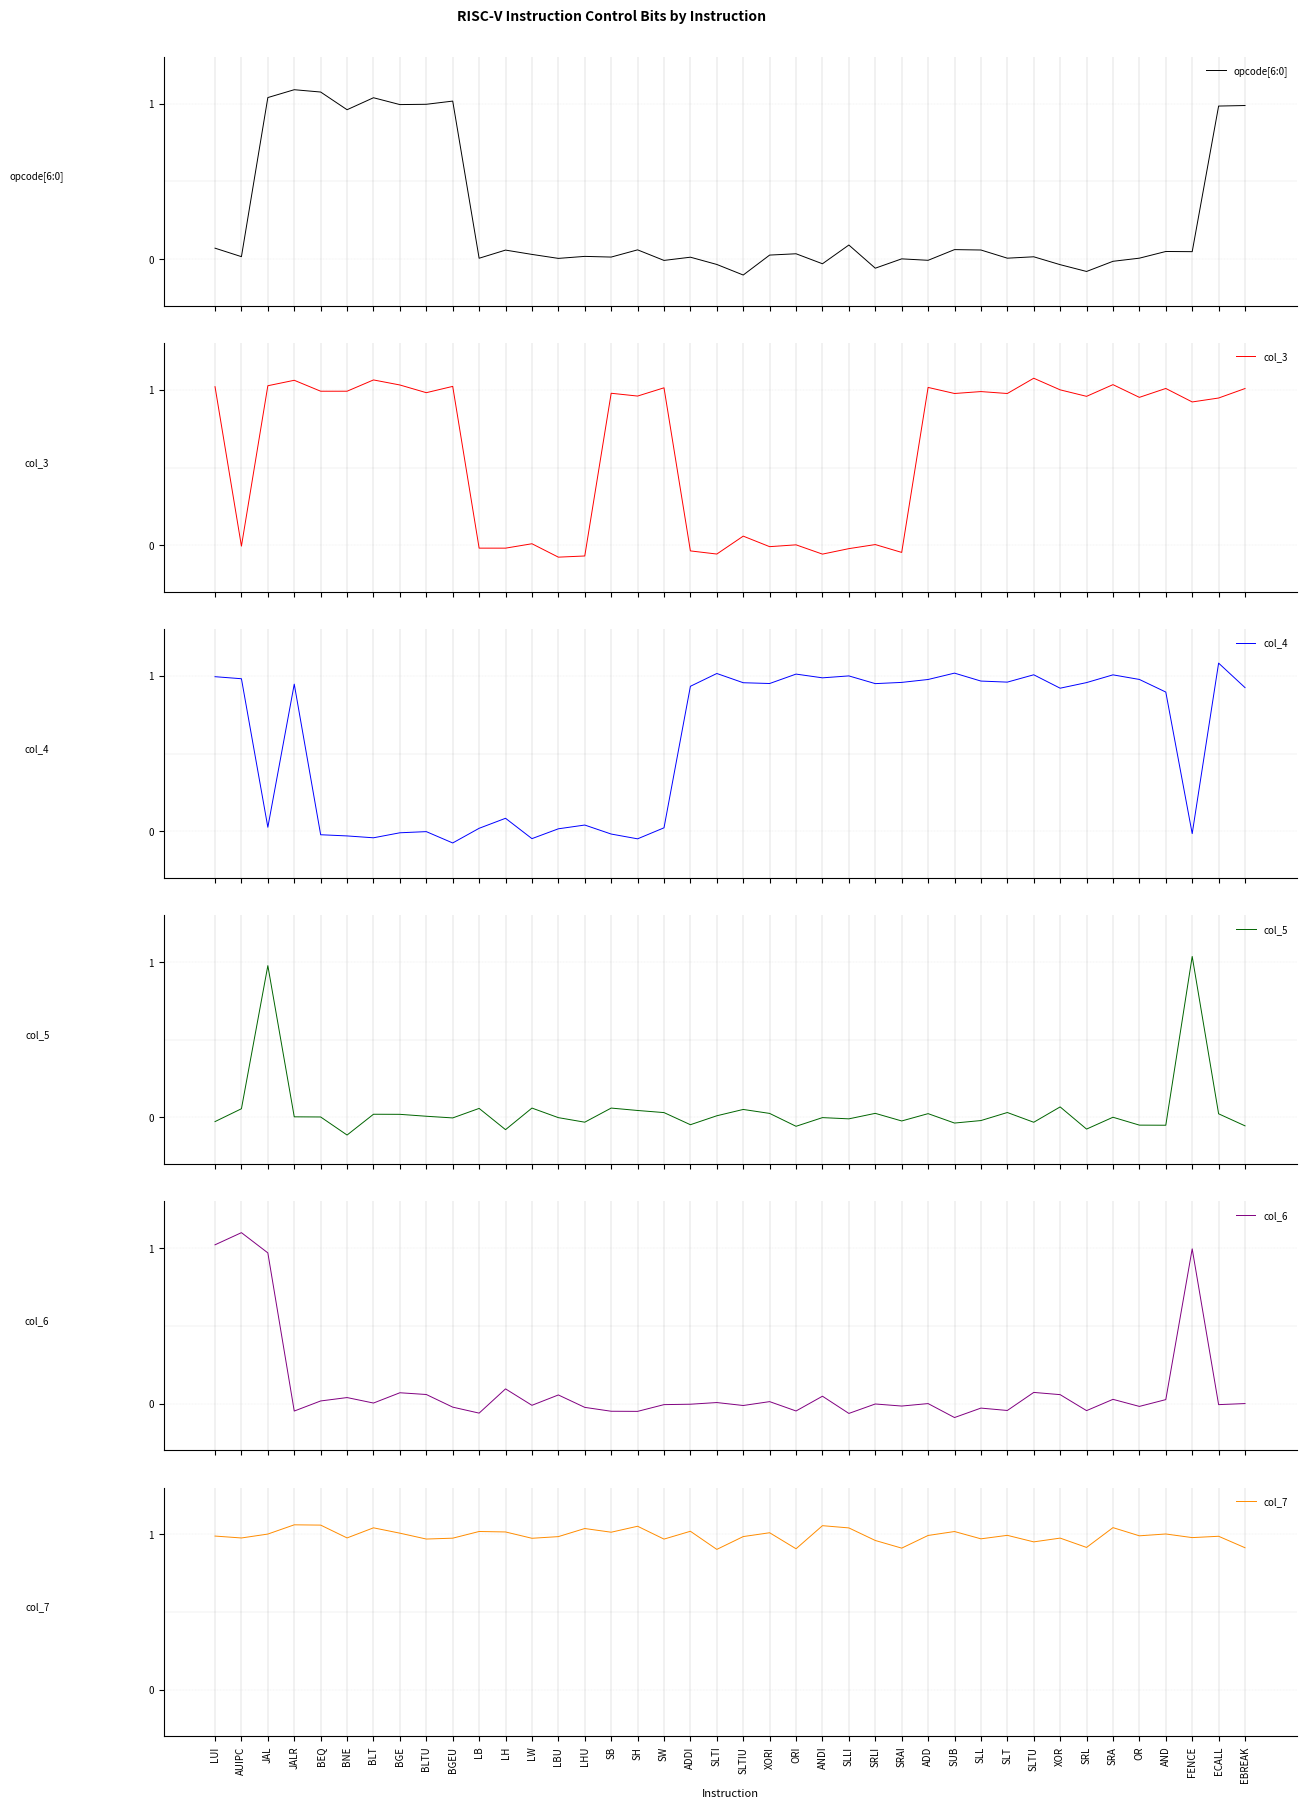

At LH, list the series in order from smallest to largest.

col_5, col_3, opcode[6:0], col_4, col_6, col_7